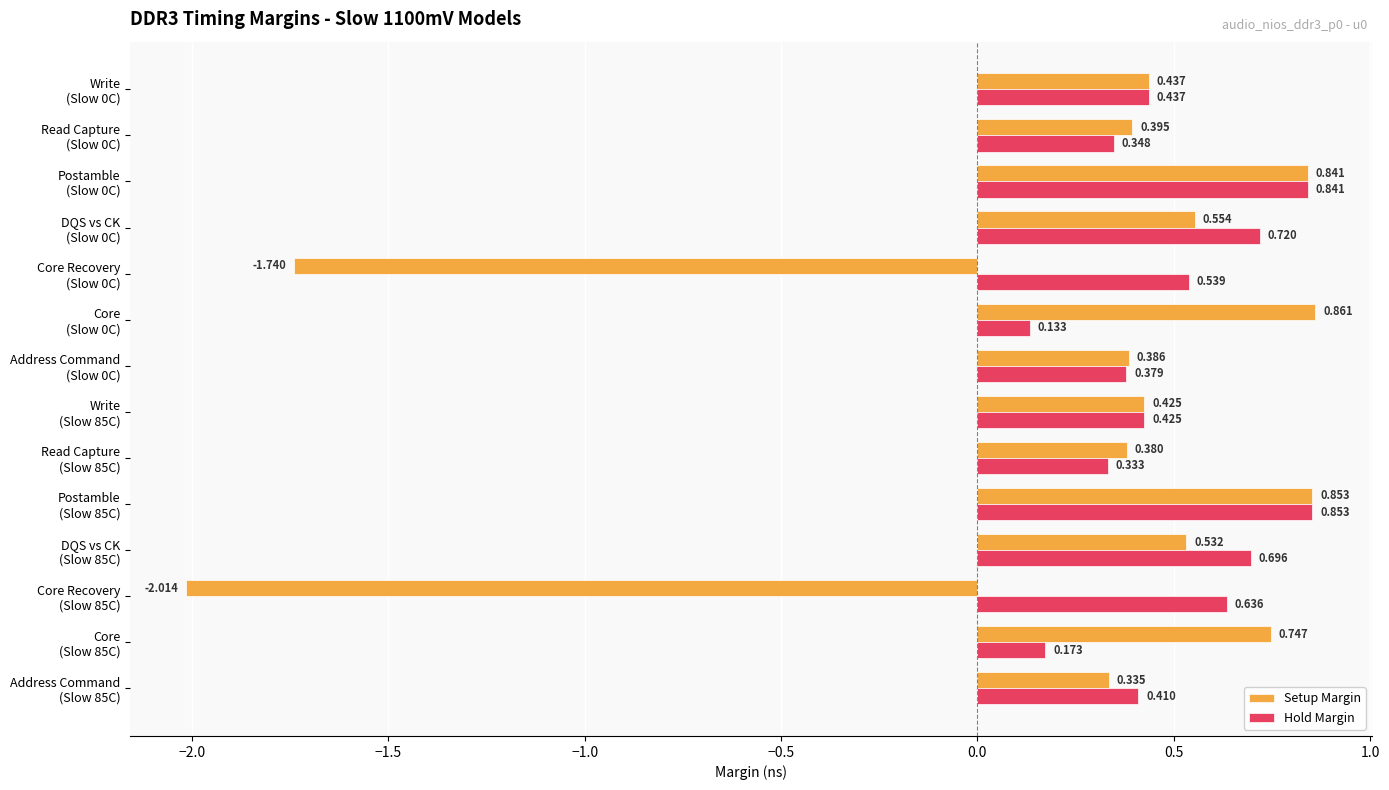

Which series has the widest spread of values?

Setup Margin